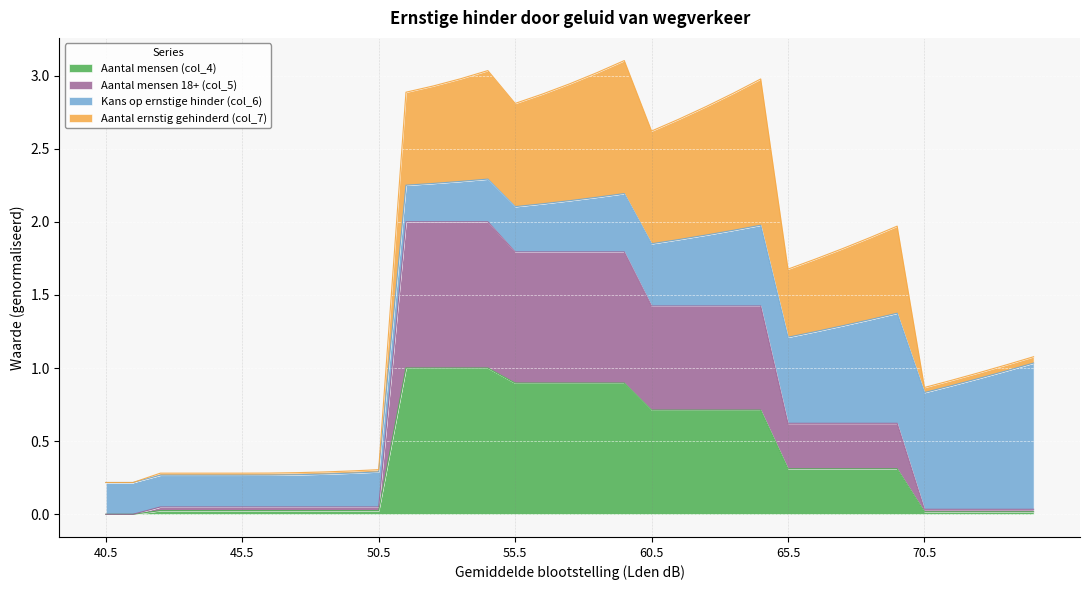

True or false: Aantal mensen (col_4) and Aantal mensen 18+ (col_5) cross at least once.

False